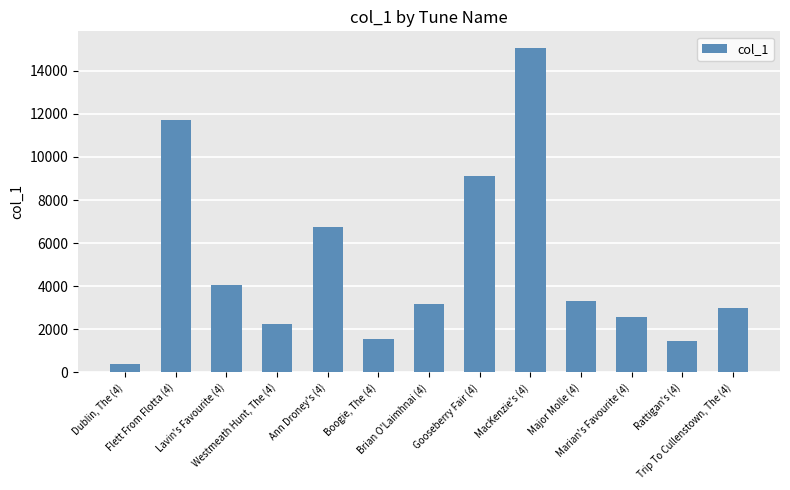

Rank the categories by value from highest to lowest.

MacKenzie's (4), Flett From Flotta (4), Gooseberry Fair (4), Ann Droney's (4), Lavin's Favourite (4), Major Molle (4), Brian O'Laimhnai (4), Trip To Cullenstown, The (4), Marian's Favourite (4), Westmeath Hunt, The (4), Boogie, The (4), Rattigan's (4), Dublin, The (4)